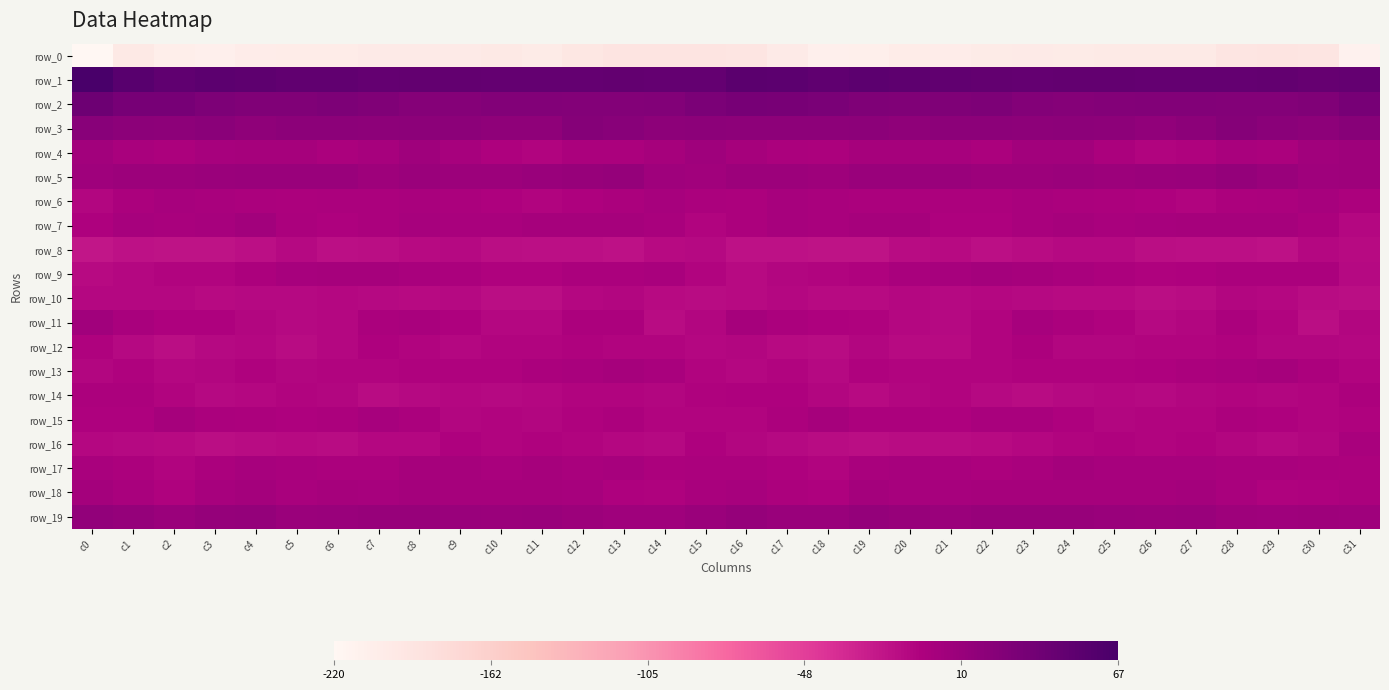

True or false: row_12 has a value of -13.8 at c30.

False